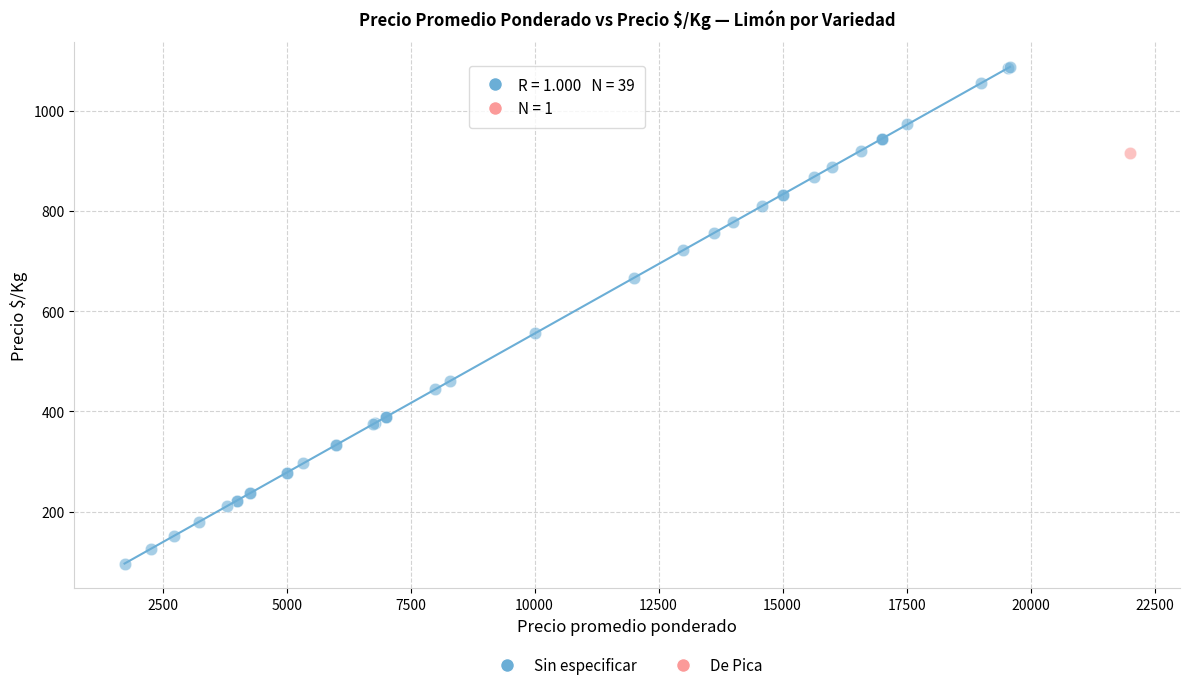

What are all the series names shown in the legend?

Sin especificar, De Pica